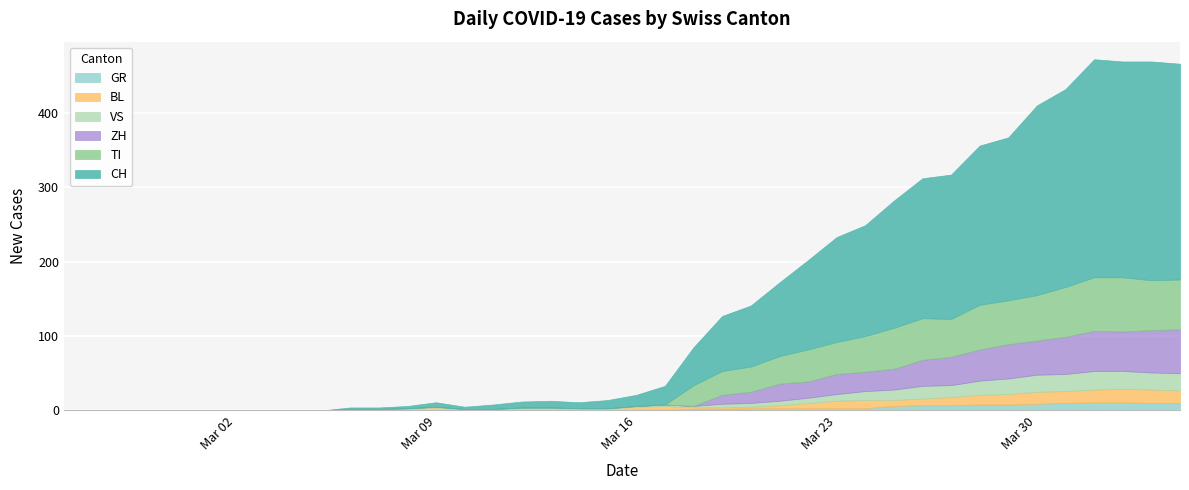

Rank the series by their maximum value, from lowest to highest.

GR, BL, VS, ZH, TI, CH